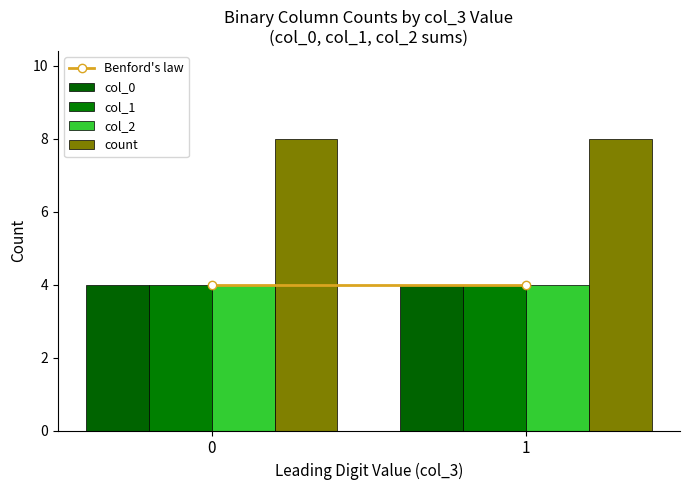

How many data points does each series have?

2